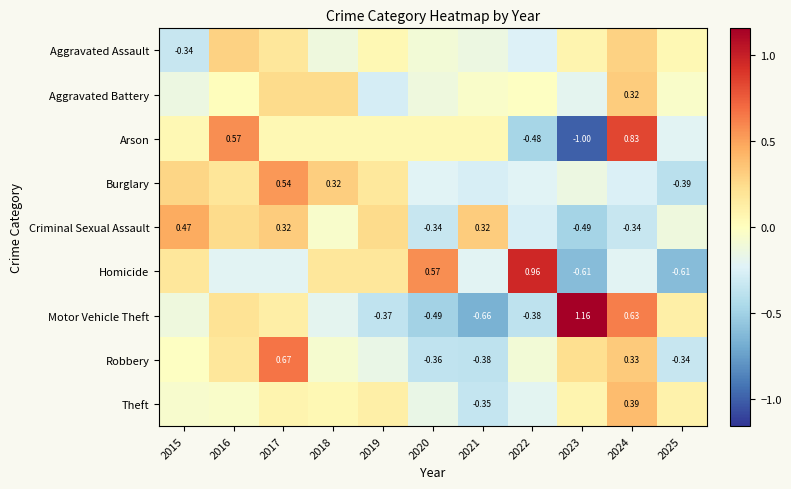

The Robbery series shows 0.3 at 2024. True or false?

True